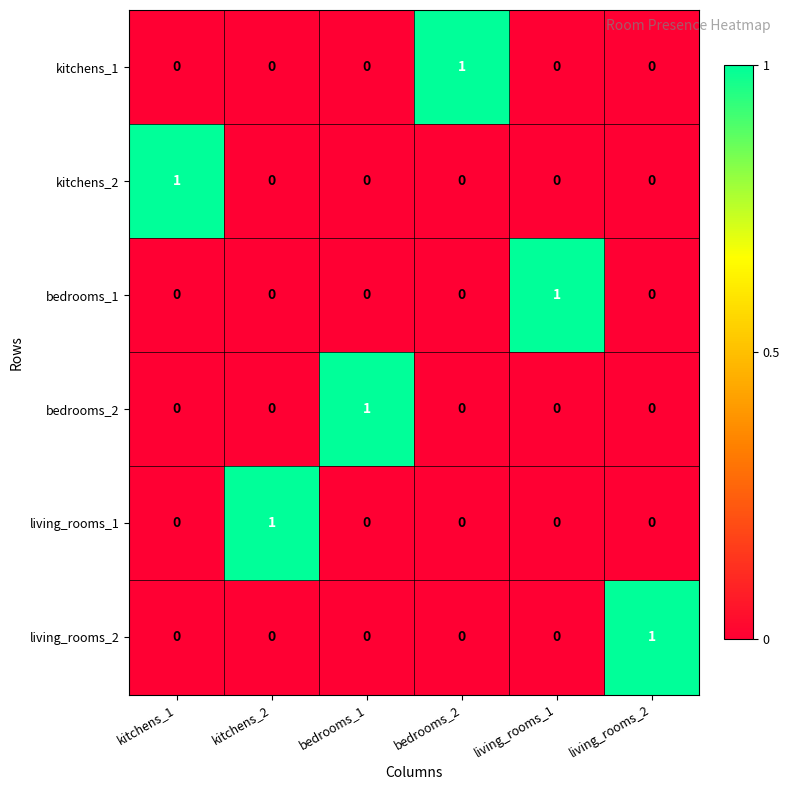

Is it true that kitchens_2 equals 1 at kitchens_1?

True